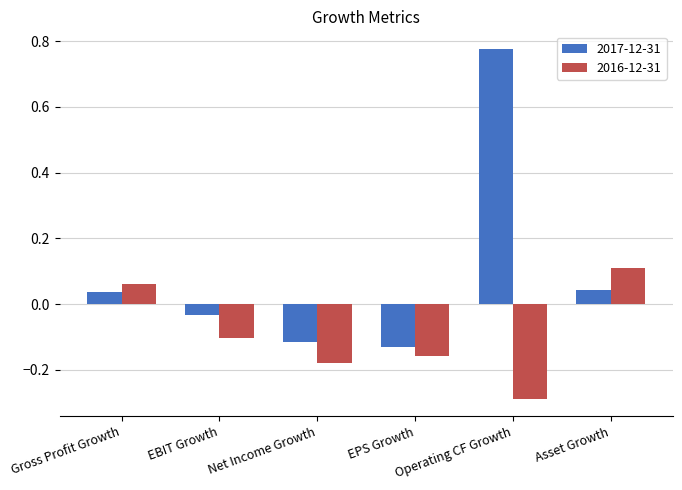

What is the sum of all 2016-12-31 values?

-0.6